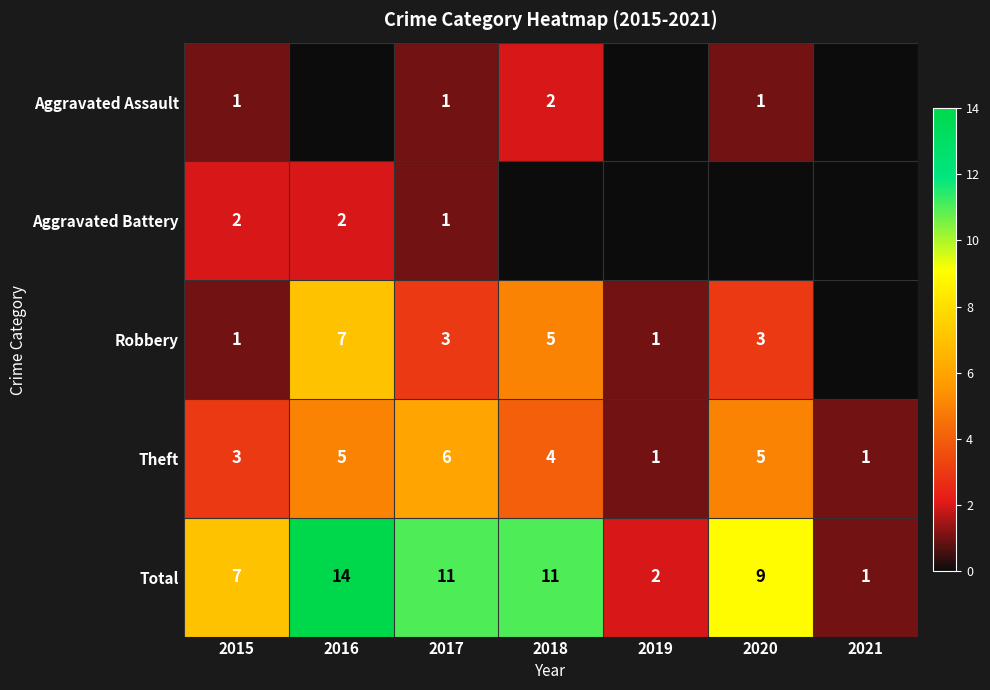

At which label does Total first exceed 9?

2016